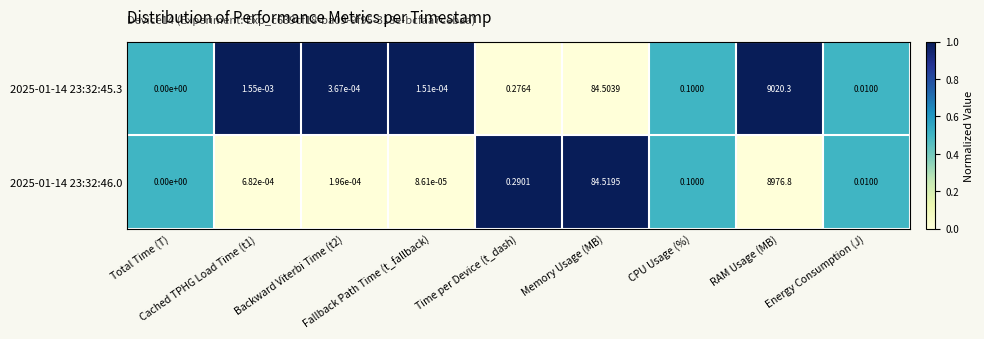

How many series are shown in this chart?

2